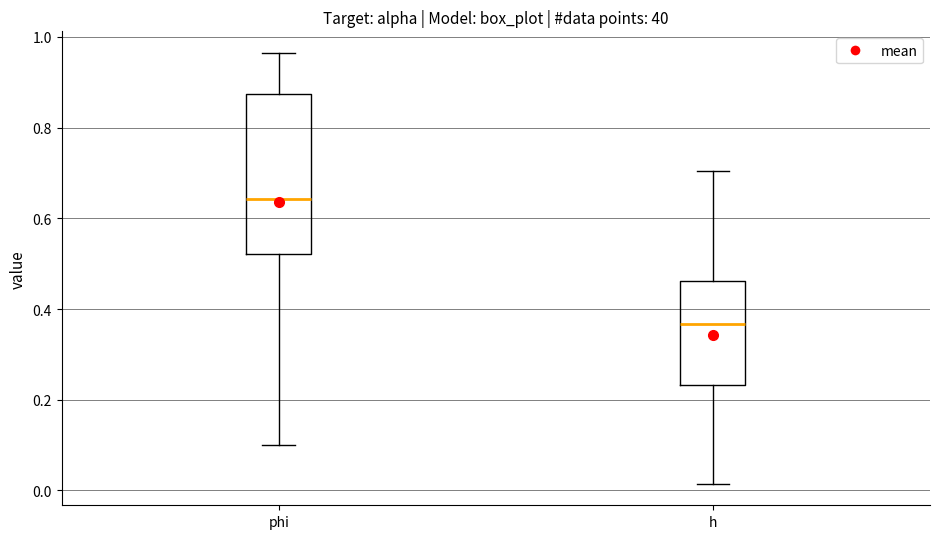

Which box has the highest median line?

phi